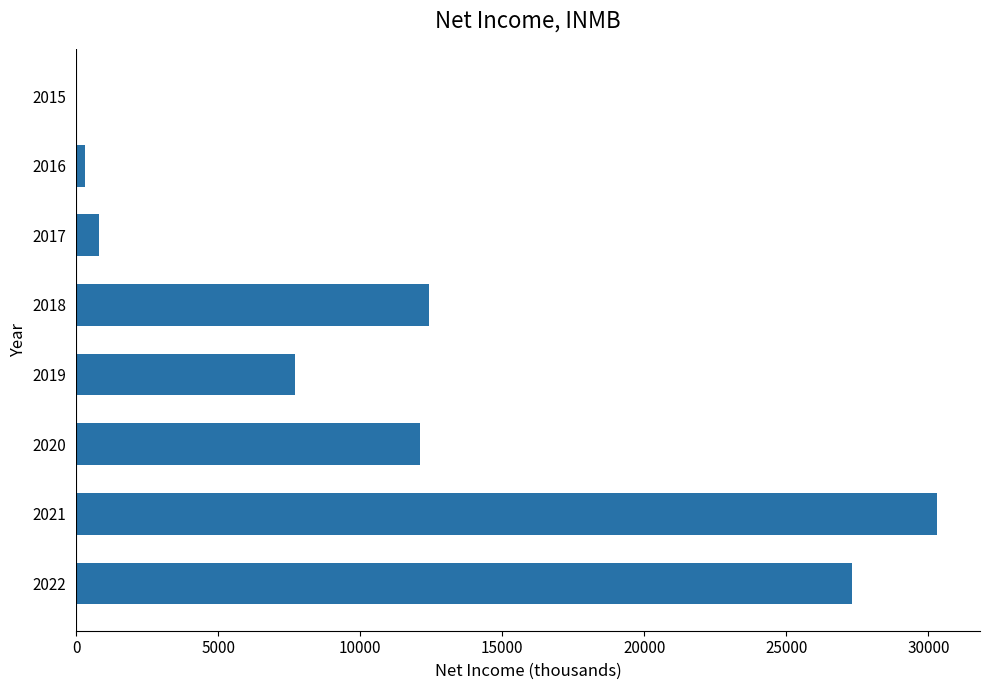

What is the sum of all values?

90900